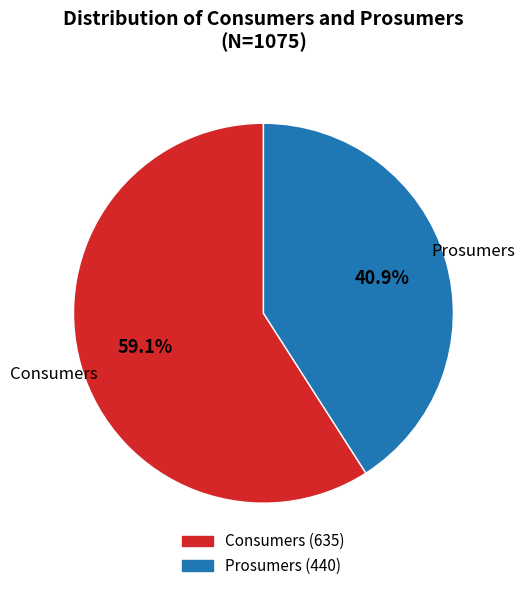

Count the number of slices in the pie.

2